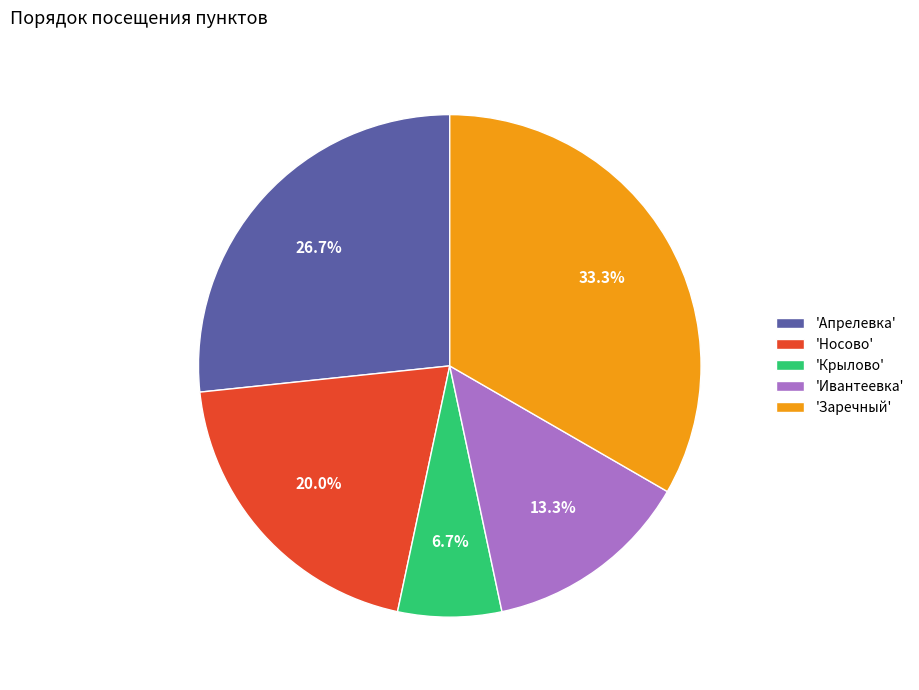

Which has a higher value, 'Апрелевка' or 'Ивантеевка'?

'Апрелевка'